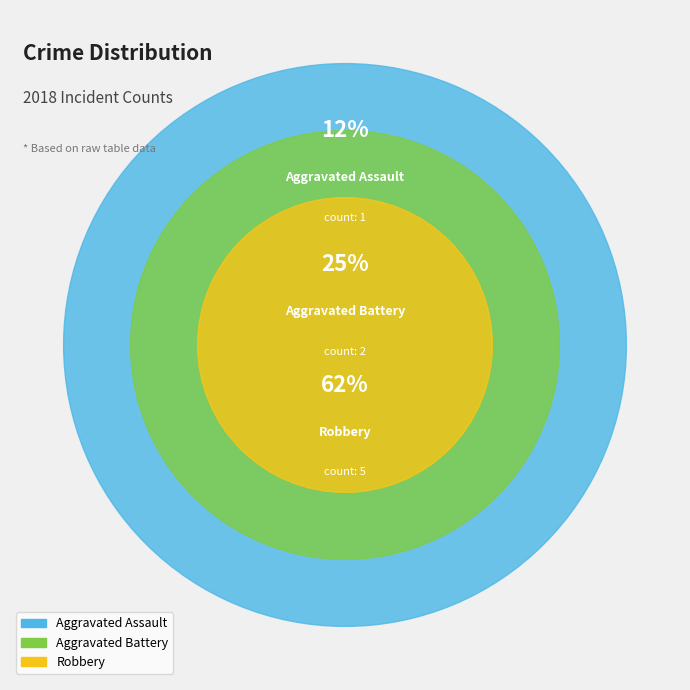

To the nearest percent, what is the difference between the Aggravated Assault and Robbery slice percentages?

50%